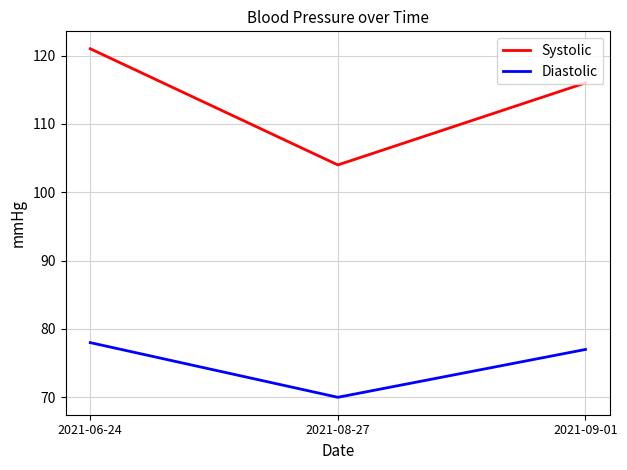

Which series has the largest total across all categories?

Systolic